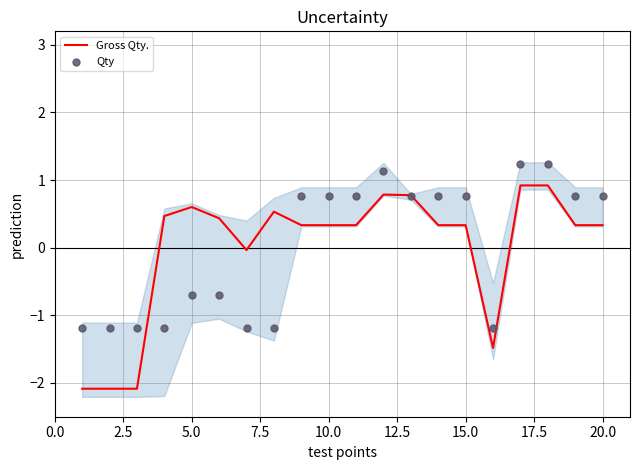

Which series has the widest spread of Y values?

Gross Qty.